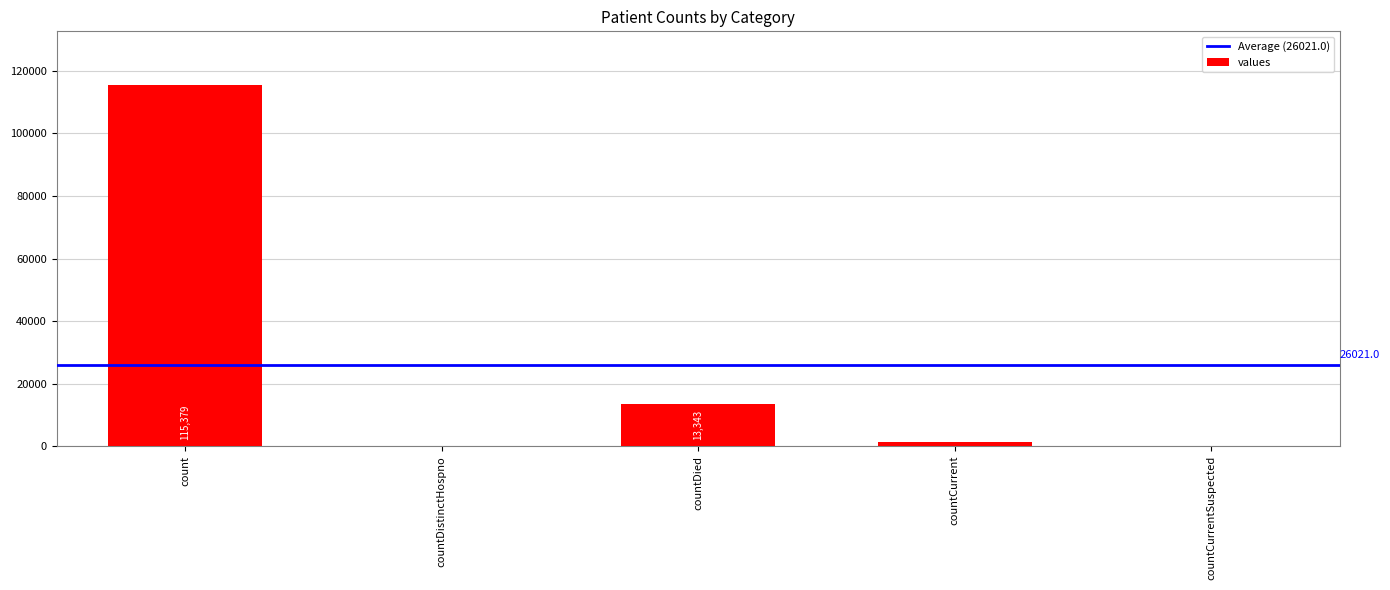

How many values are above zero?

3